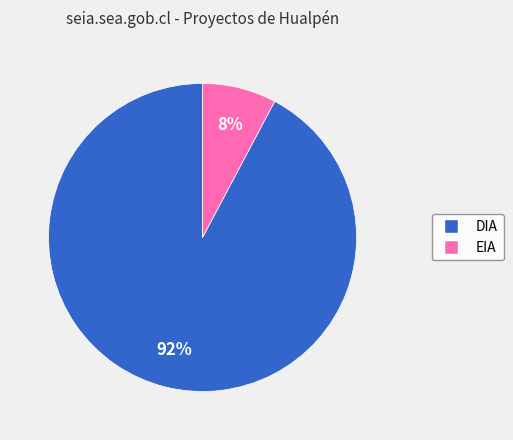

Is the sum of EIA and DIA greater than half?

Yes